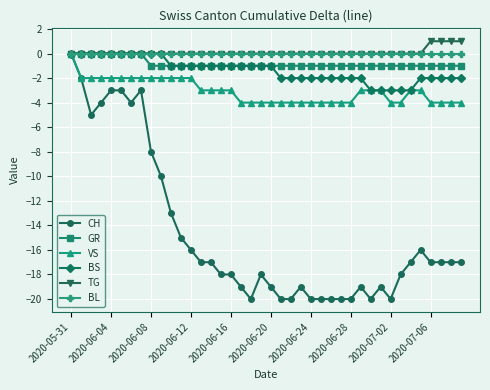

What is the smallest value displayed?

-20